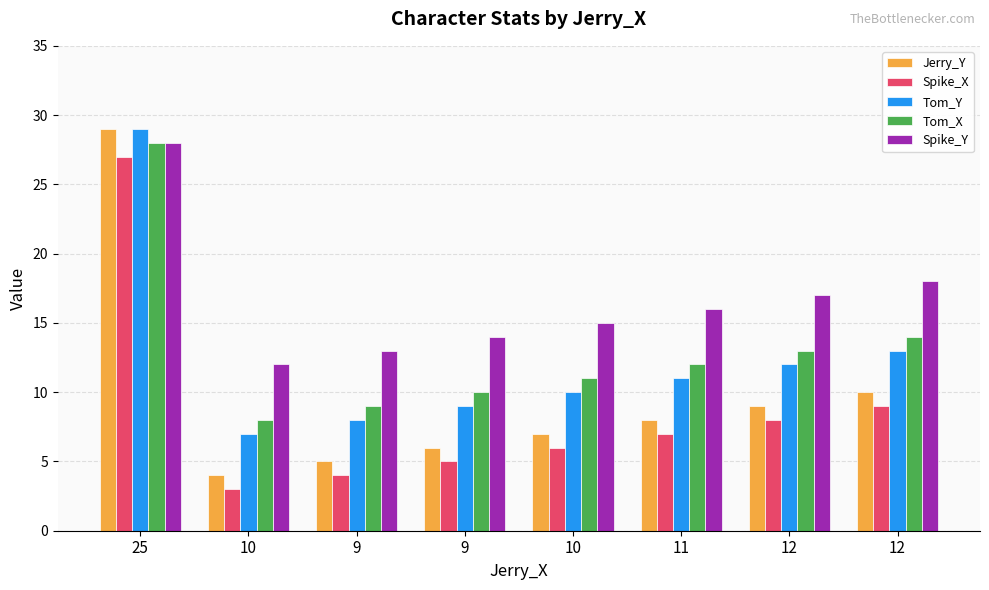

How many distinct data groups are displayed?

5